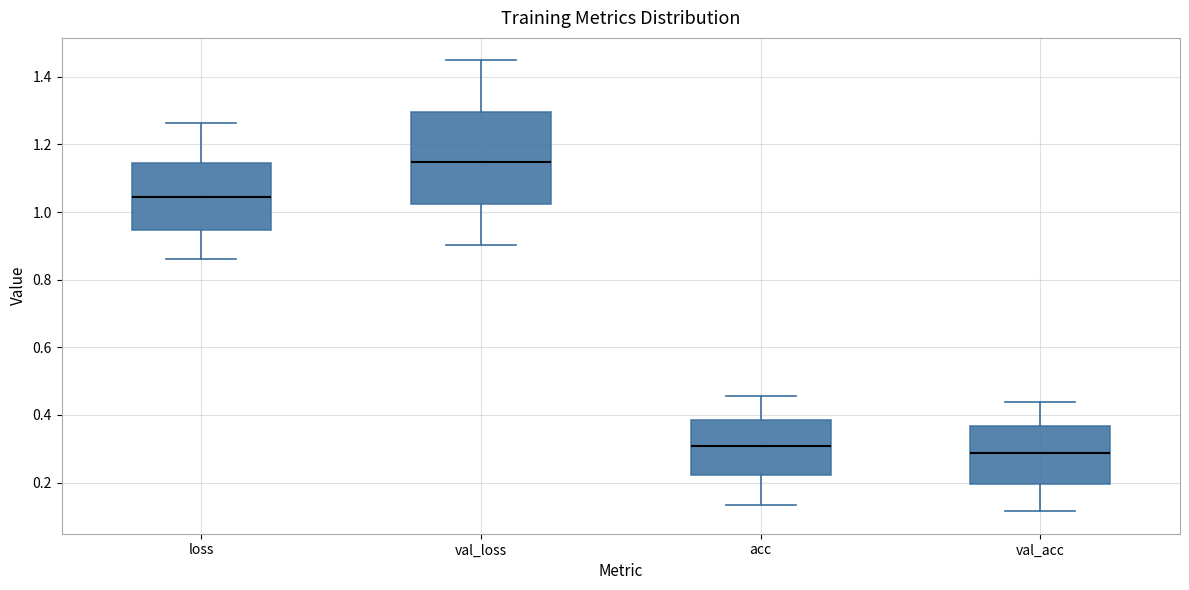

Which box's median line is the highest?

val_loss